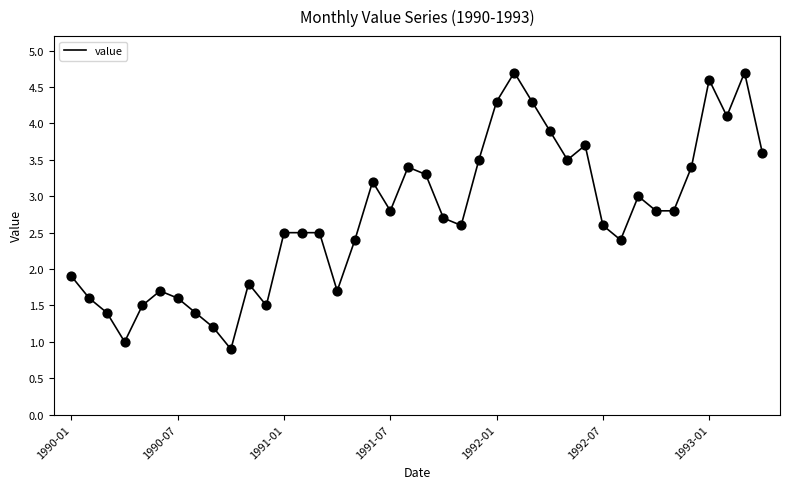

What is the difference between the maximum and minimum values?

3.8